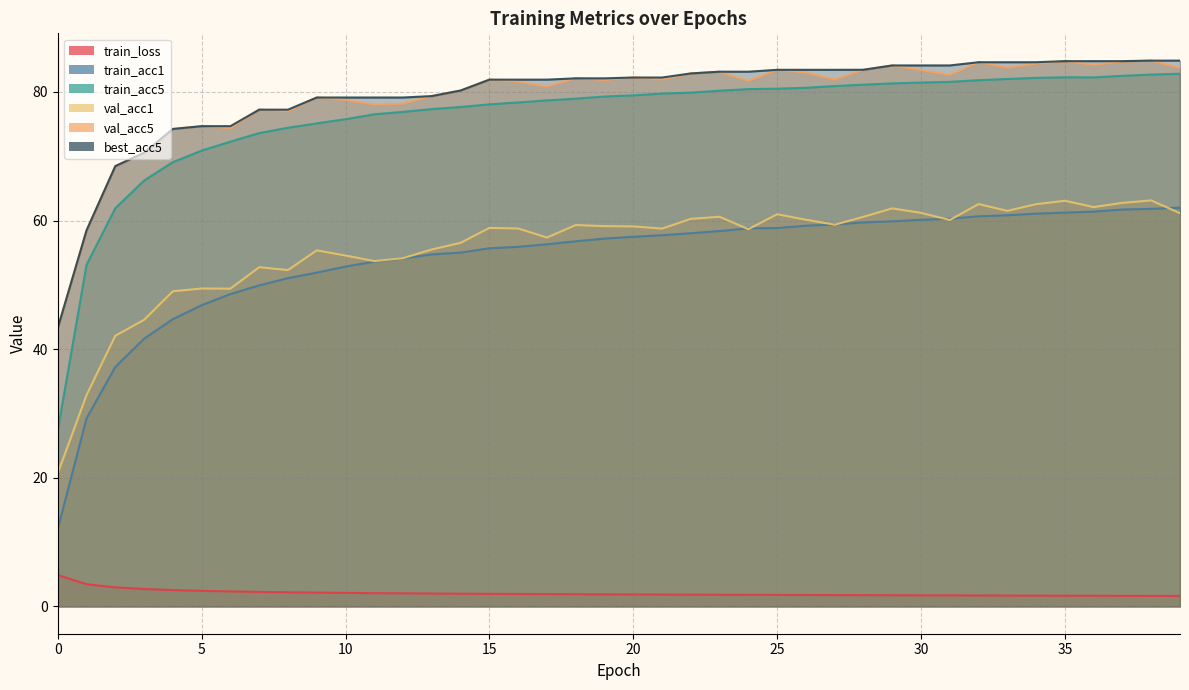

What is the average value of the val_acc1 series?

55.9